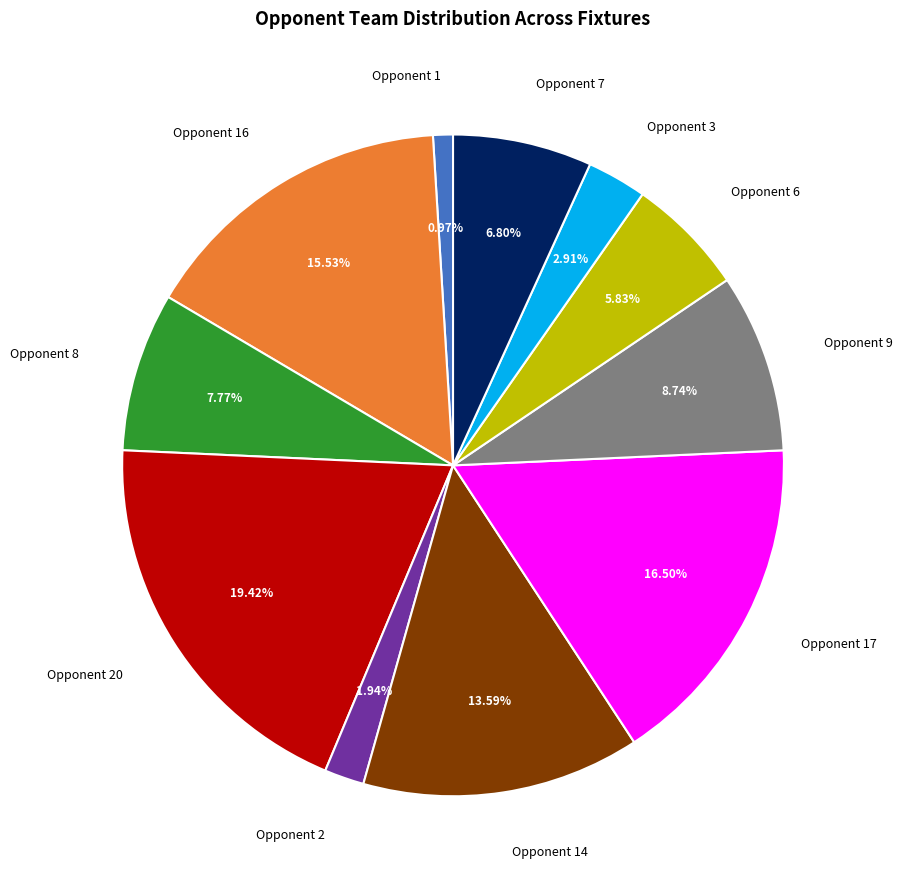

Count the number of slices in the pie.

11